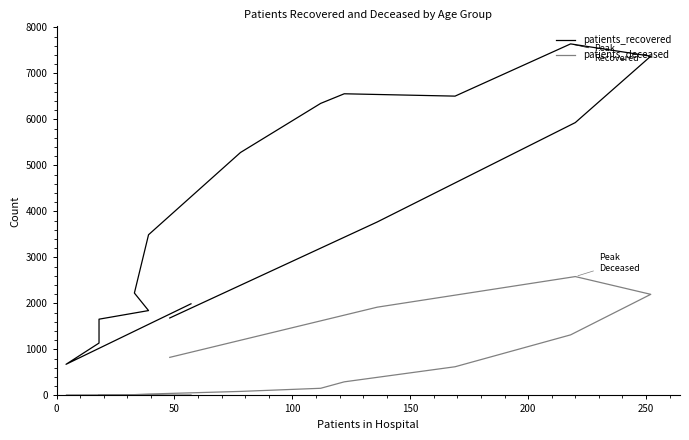

What is the average value of the patients_recovered series?

4007